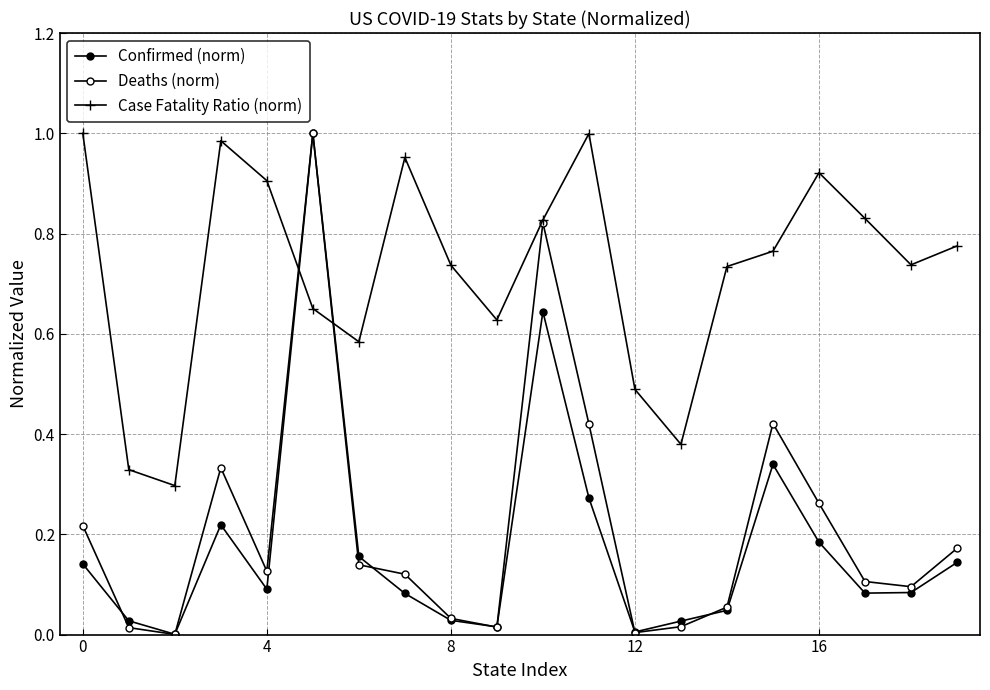

How many interior local peaks does the Deaths (norm) series have?

4